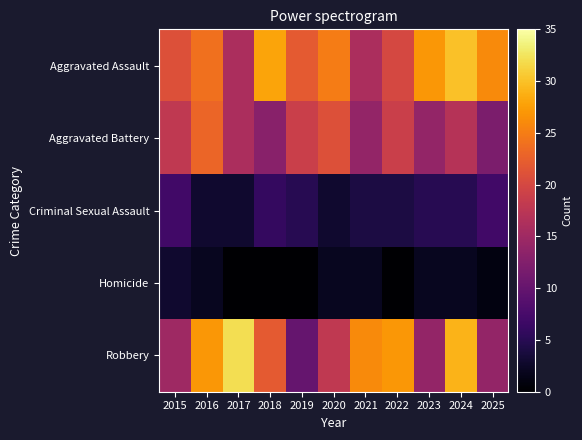

At which category does the chart reach its peak across all series?

2017